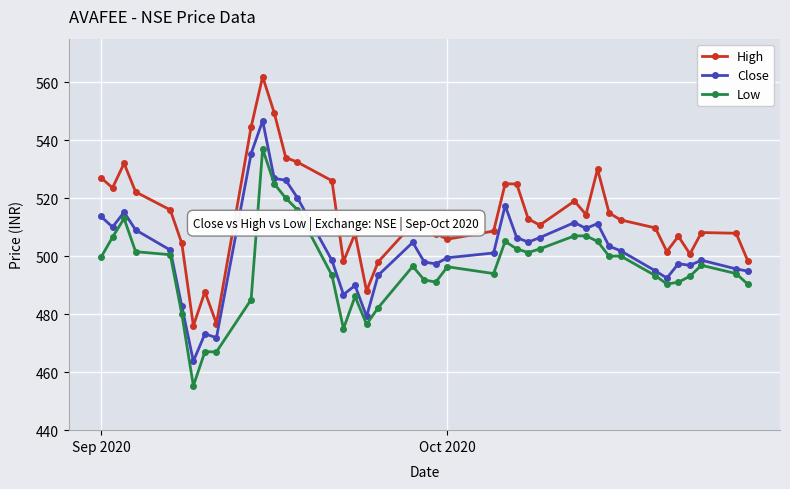

Which series has the largest range (max minus min)?

High